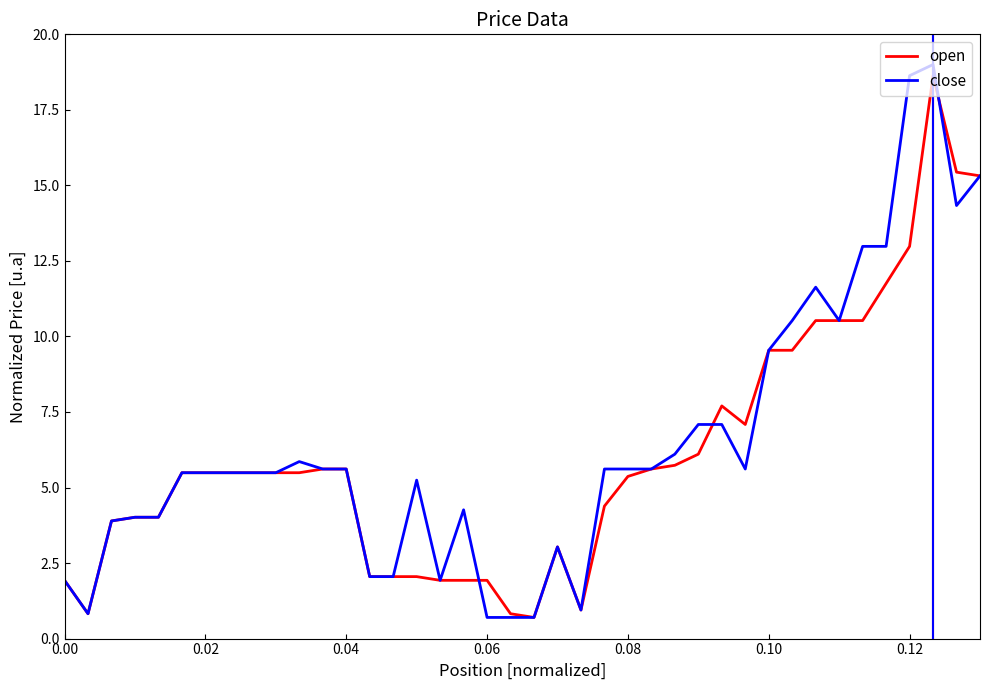

Which series has the largest range (max minus min)?

close